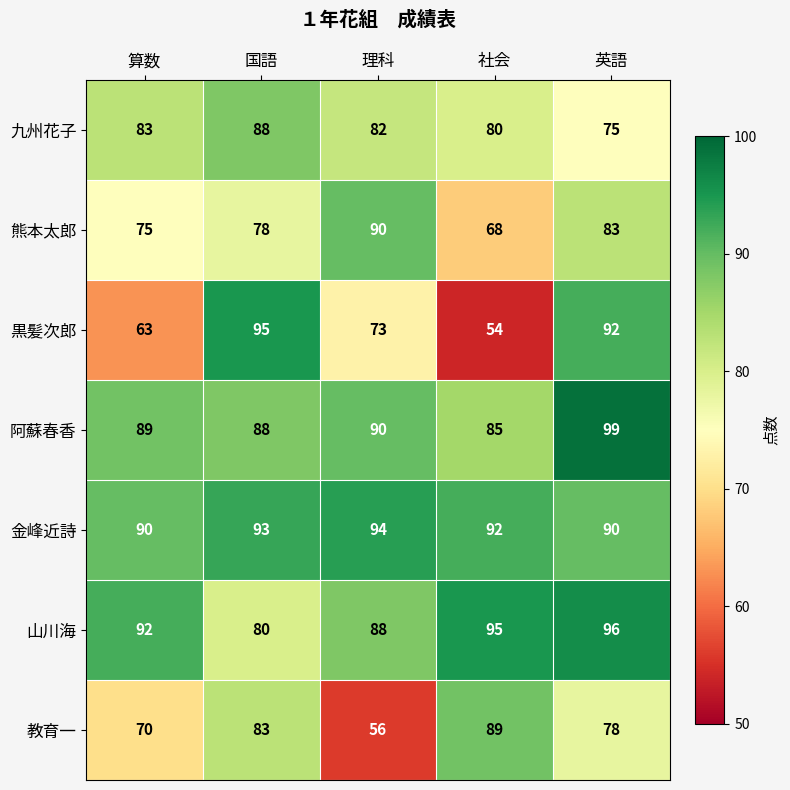

Which series changed the most between 算数 and 社会?

教育一